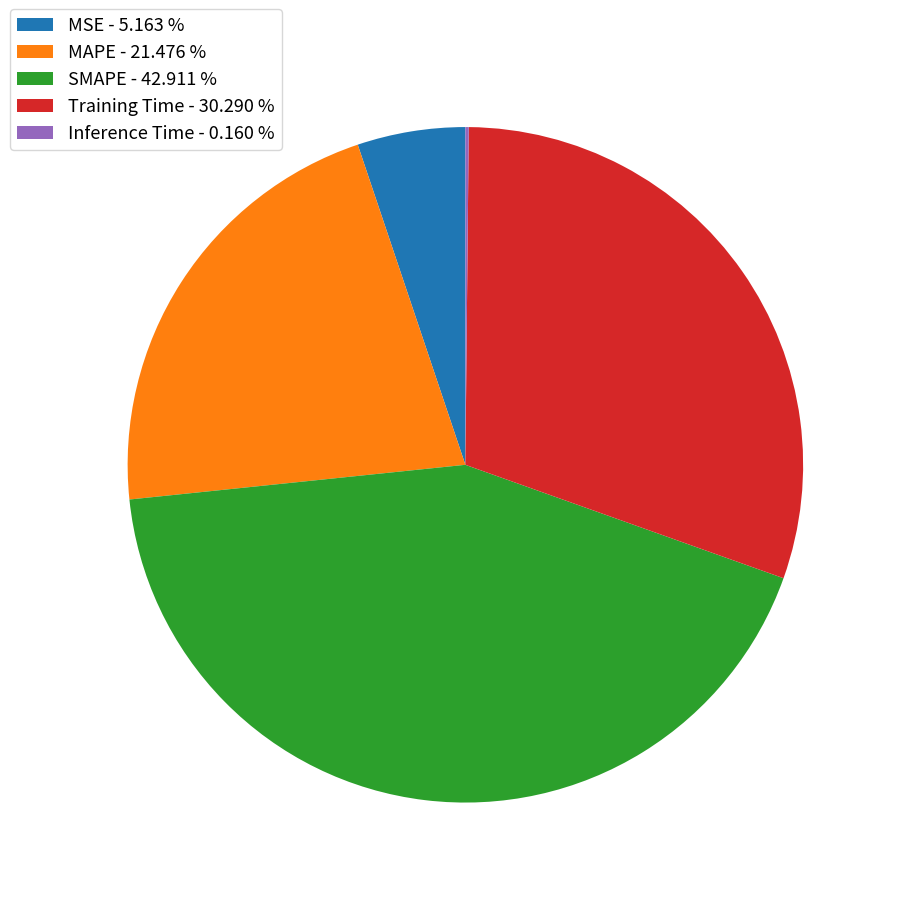

Is SMAPE - 42.911 % the majority of the pie?

No